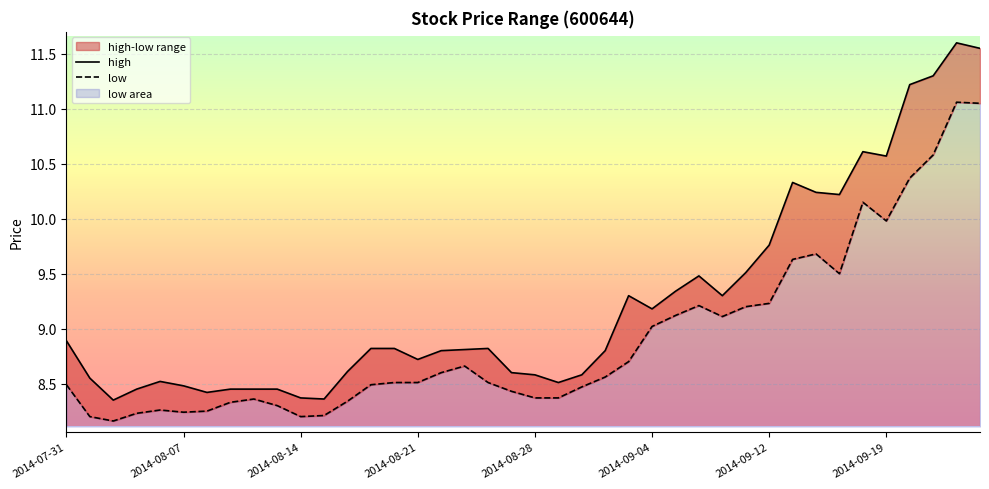

The value of high at 28 is 9.3. True or false?

True